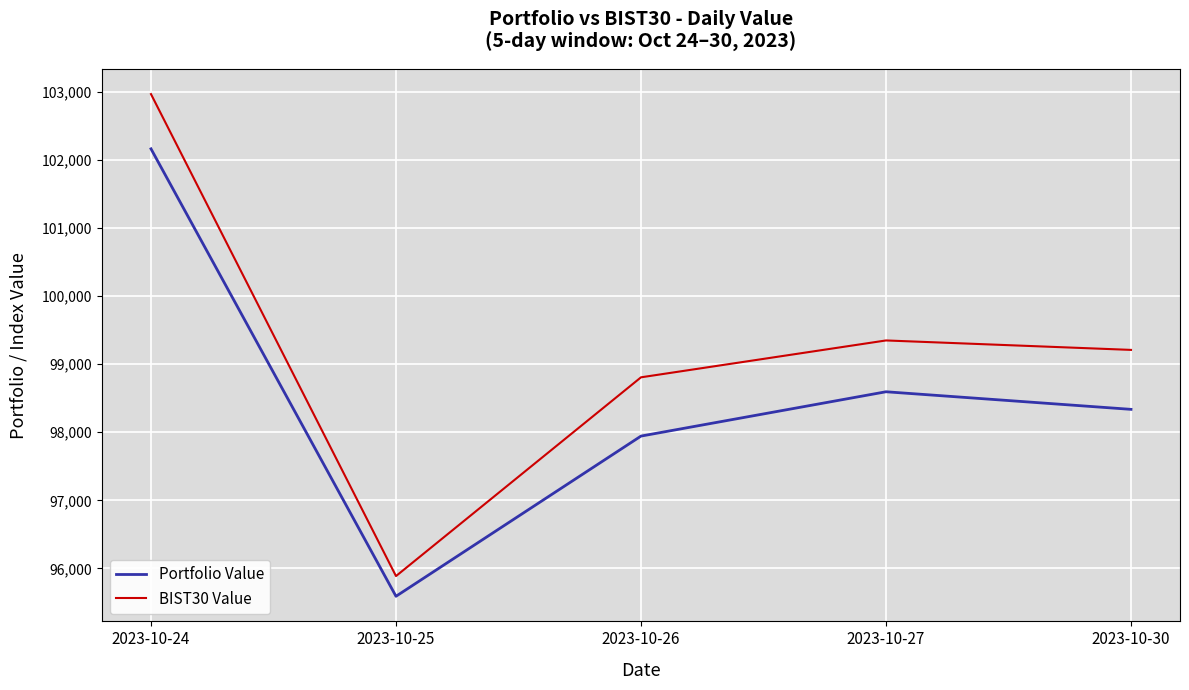

Rank the categories by Portfolio Value value from lowest to highest.

2023-10-25, 2023-10-26, 2023-10-30, 2023-10-27, 2023-10-24